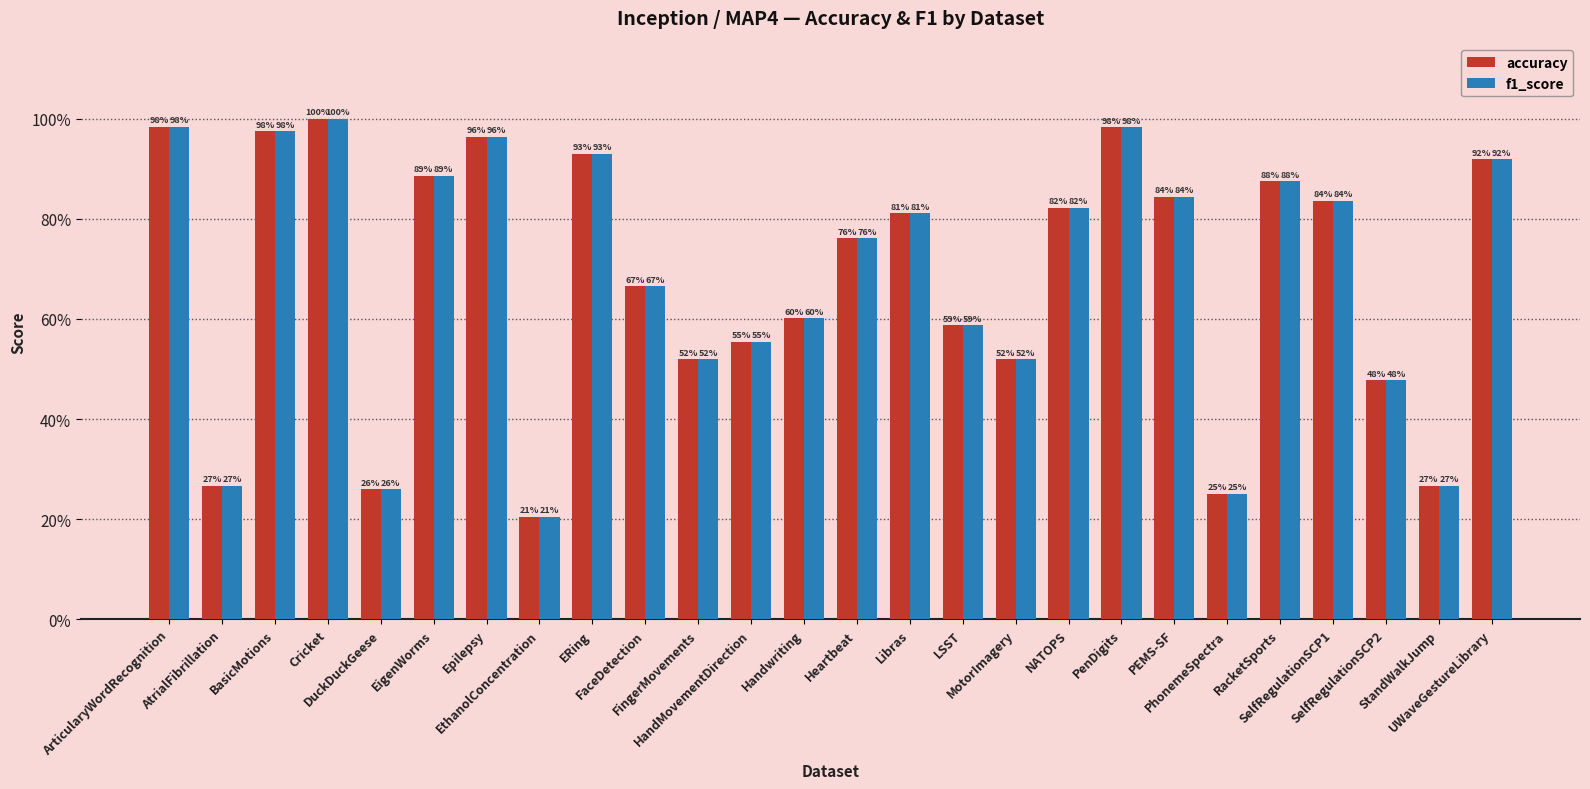

Where is f1_score nearest to the value 0?

EthanolConcentration